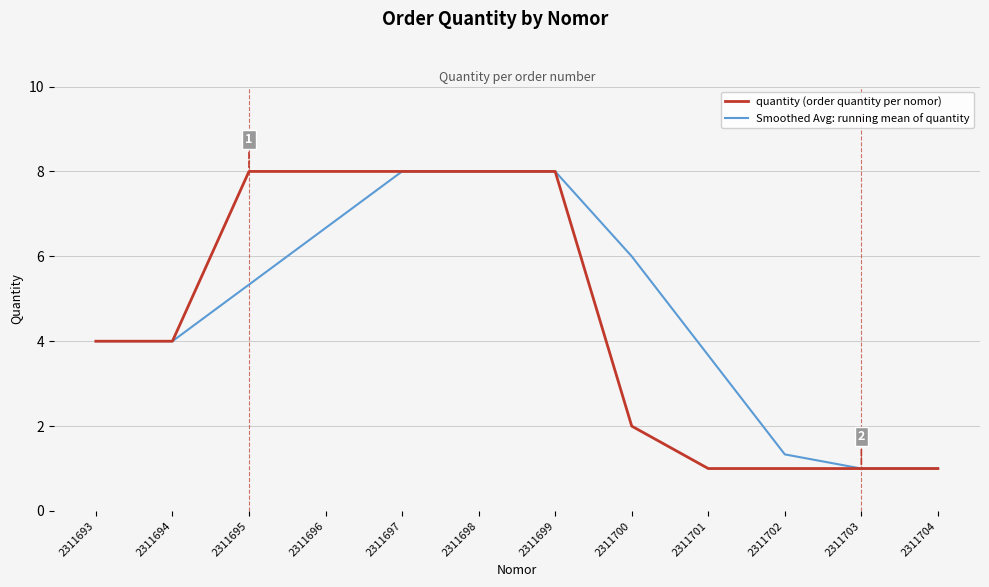

What are all the series names shown in the legend?

quantity (order quantity per nomor), Smoothed Avg: running mean of quantity